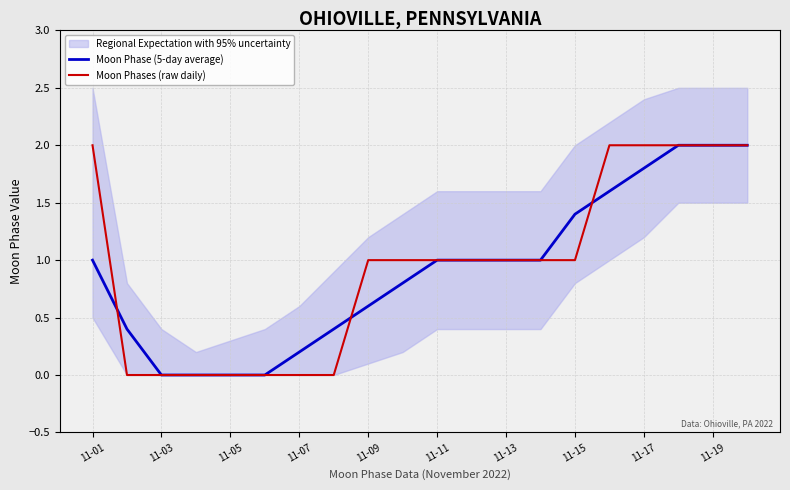

Read the Moon Phase (5-day average) value at 11-19.

2.0